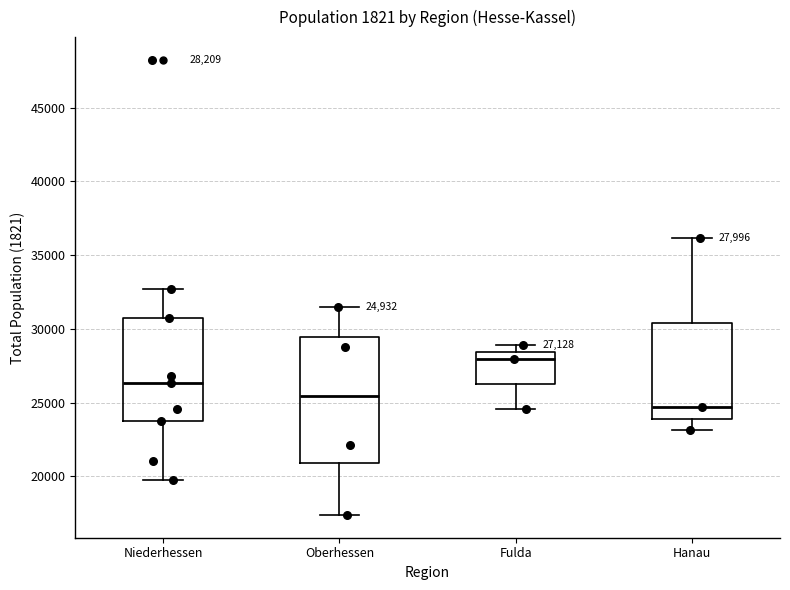

Comparing the boxes themselves (not the whiskers), which one is the tallest?

Oberhessen